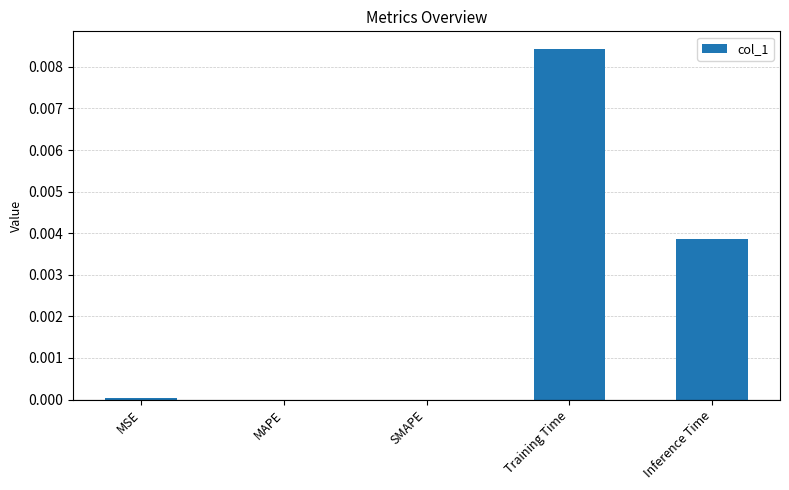

Which has a higher value, Inference Time or MAPE?

Inference Time